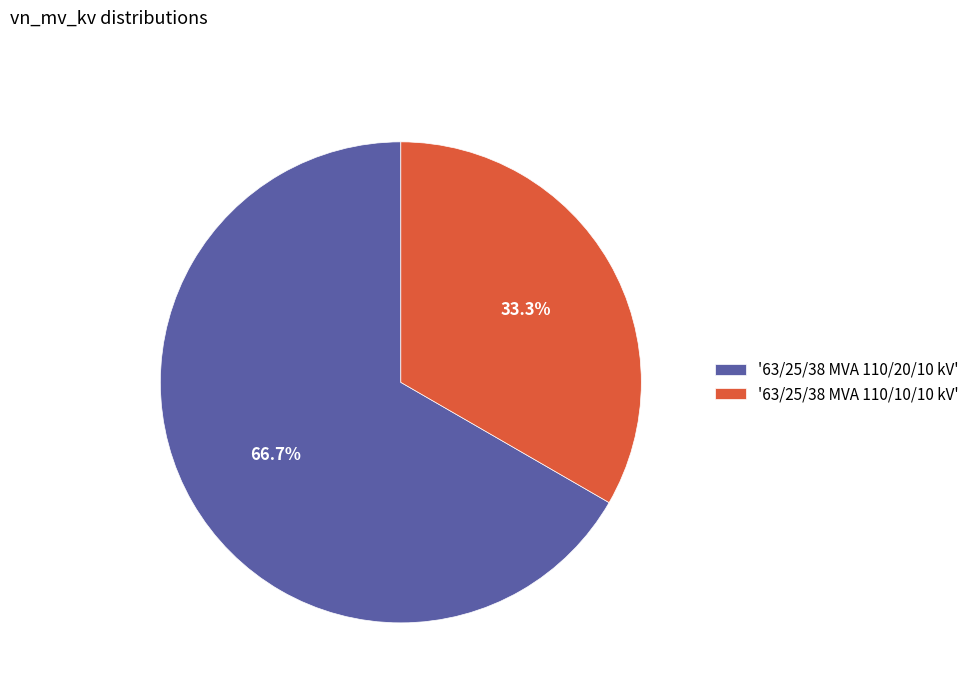

Which slice is the largest?

'63/25/38 MVA 110/20/10 kV'